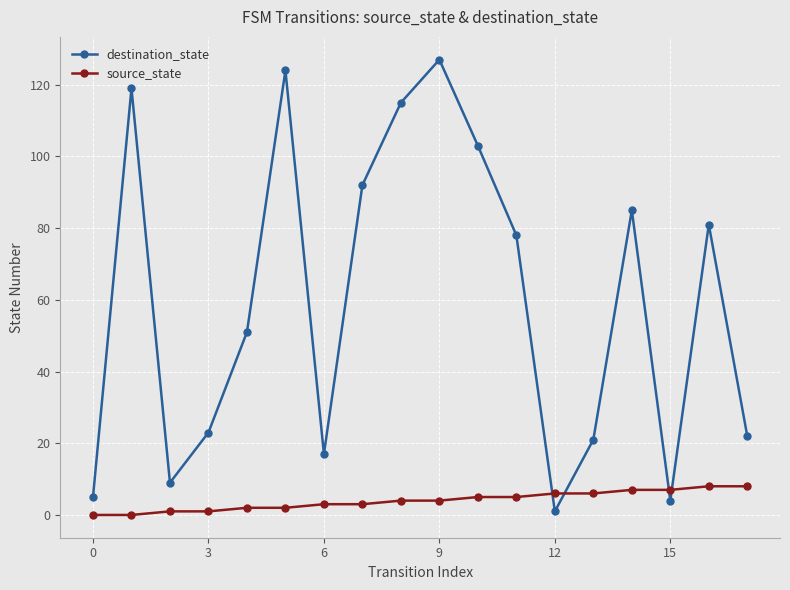

In destination_state, how many points are lower than both neighbors (excluding endpoints)?

4